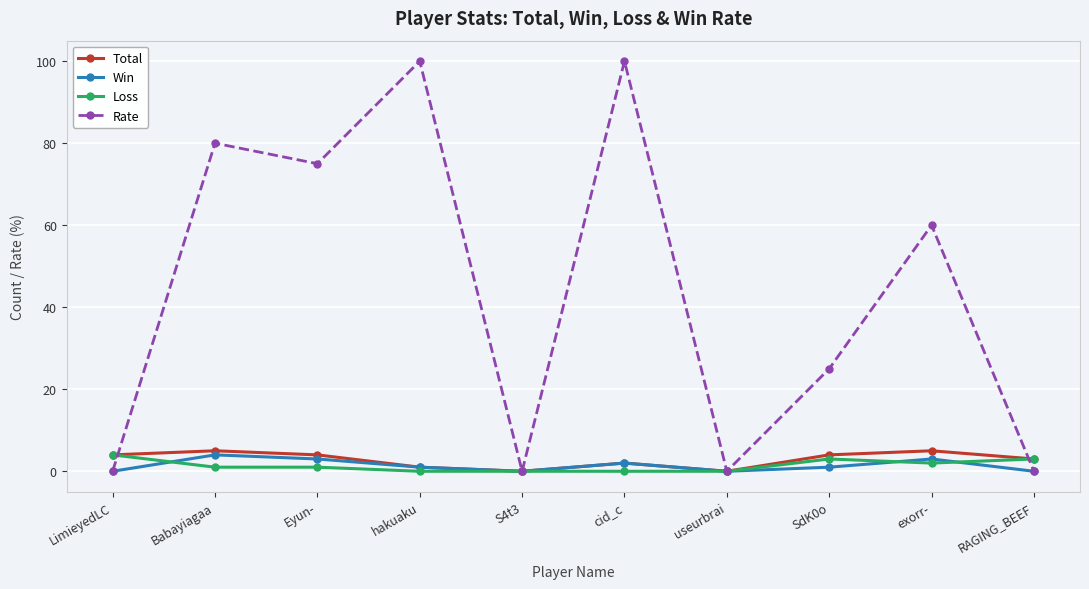

In Total, how many points are higher than both neighbors (excluding endpoints)?

3